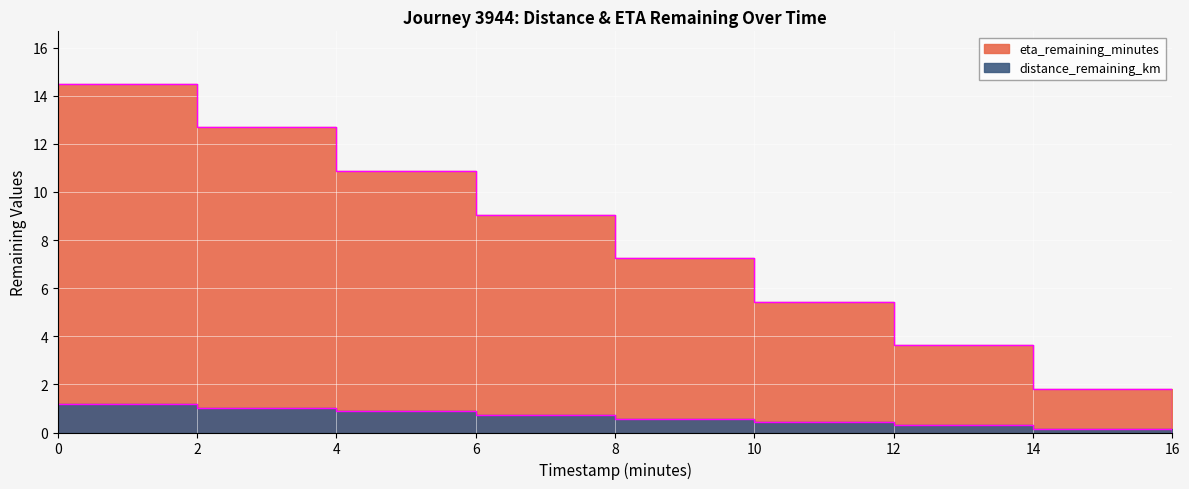

Reading left to right, what are all the values shown in this chart?

distance_remaining_km: 1.2	1.0	0.9	0.7	0.6	0.4	0.3	0.1	0.0
eta_remaining_minutes: 14.5	12.7	10.9	9.1	7.2	5.4	3.6	1.8	0.0